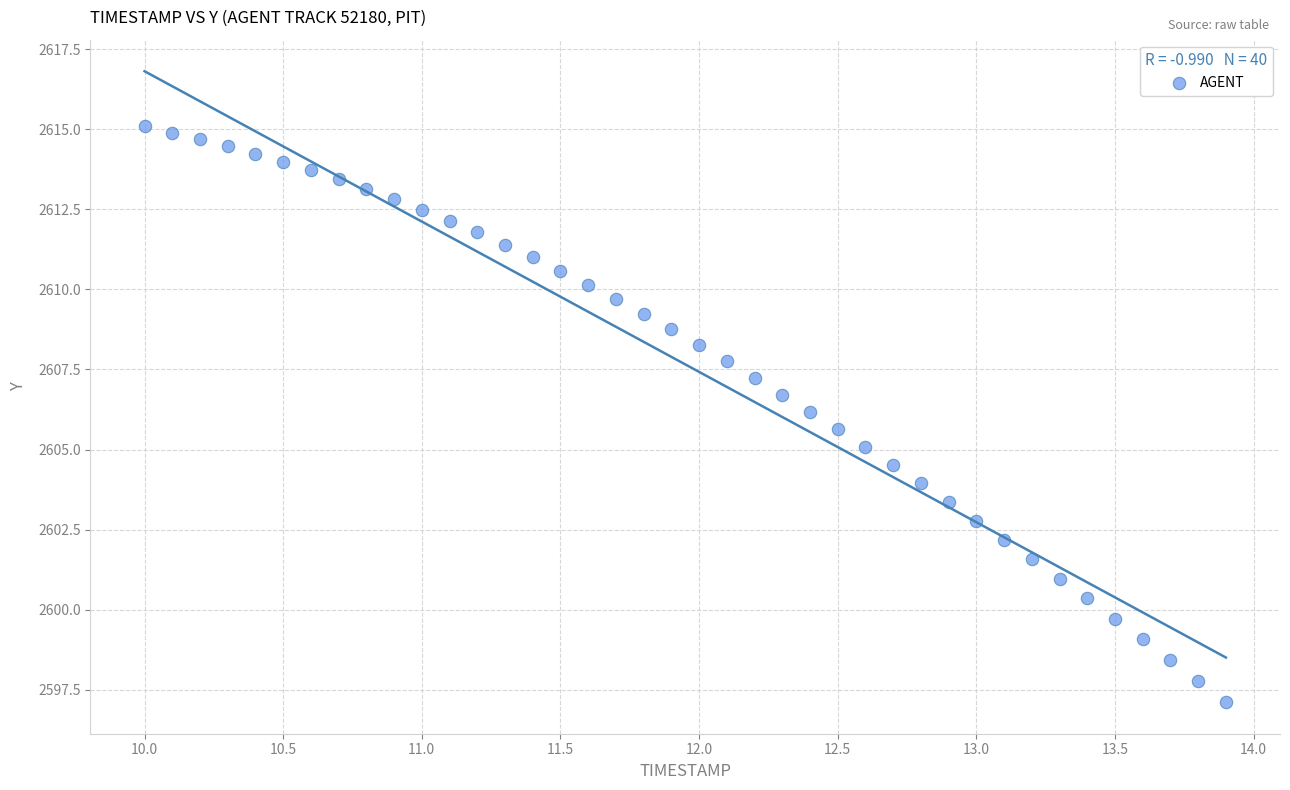

What is the range of X values (max minus min)?

3.9